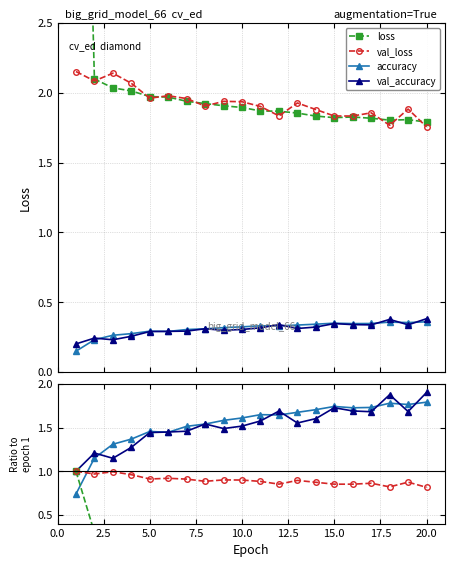

Where is the first local maximum for loss?

16